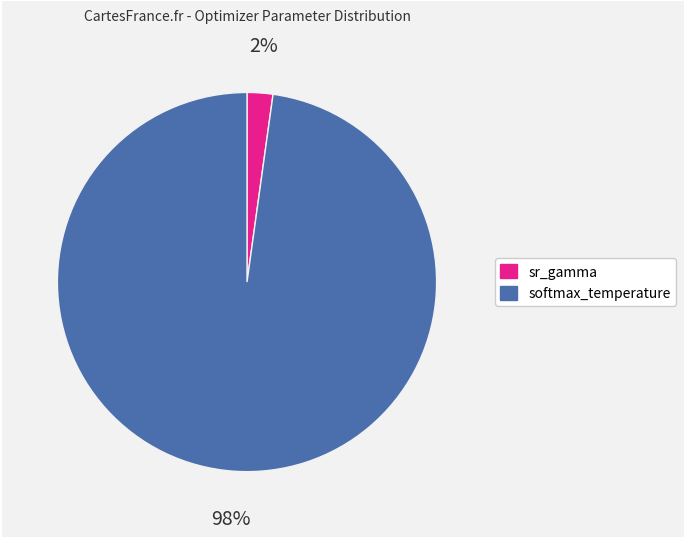

Rank the categories by value from highest to lowest.

softmax_temperature, sr_gamma